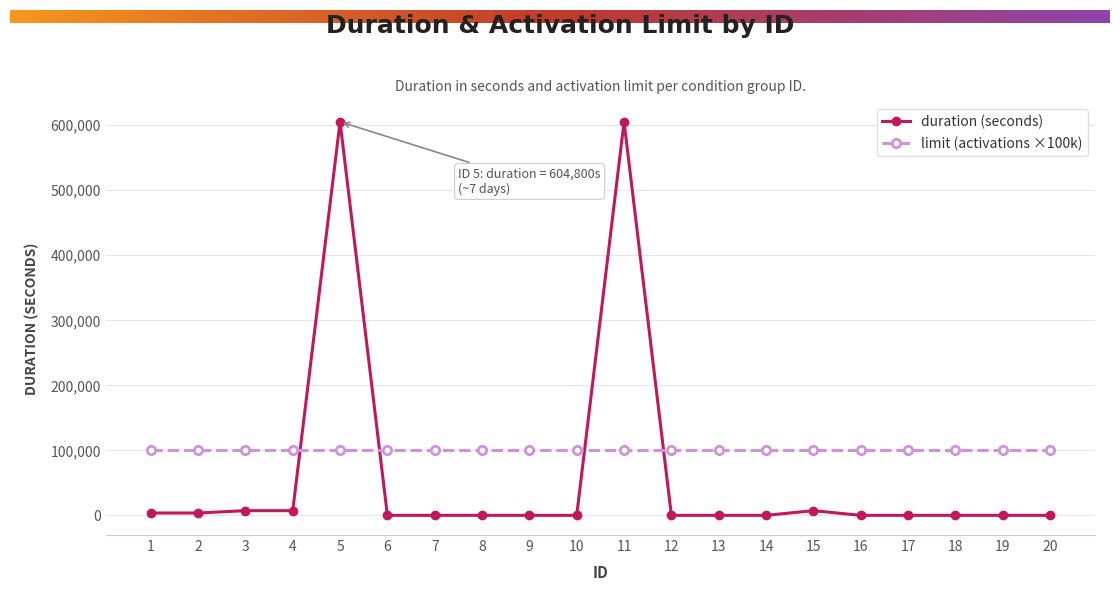

The value of limit (activations ×100k) at 14 is 100000. True or false?

True